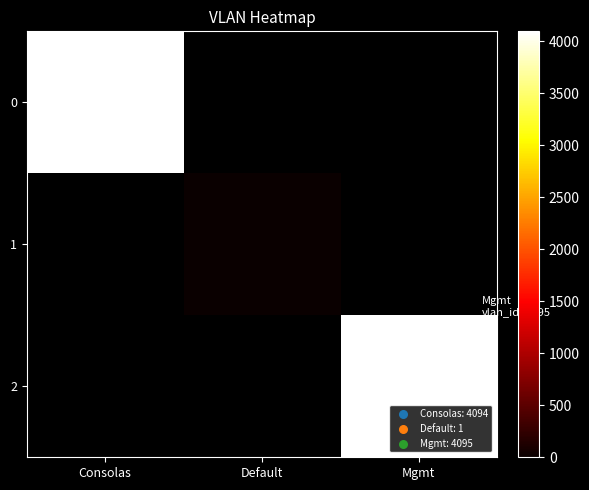

Rank the categories by 0 value from highest to lowest.

Consolas, Default, Mgmt